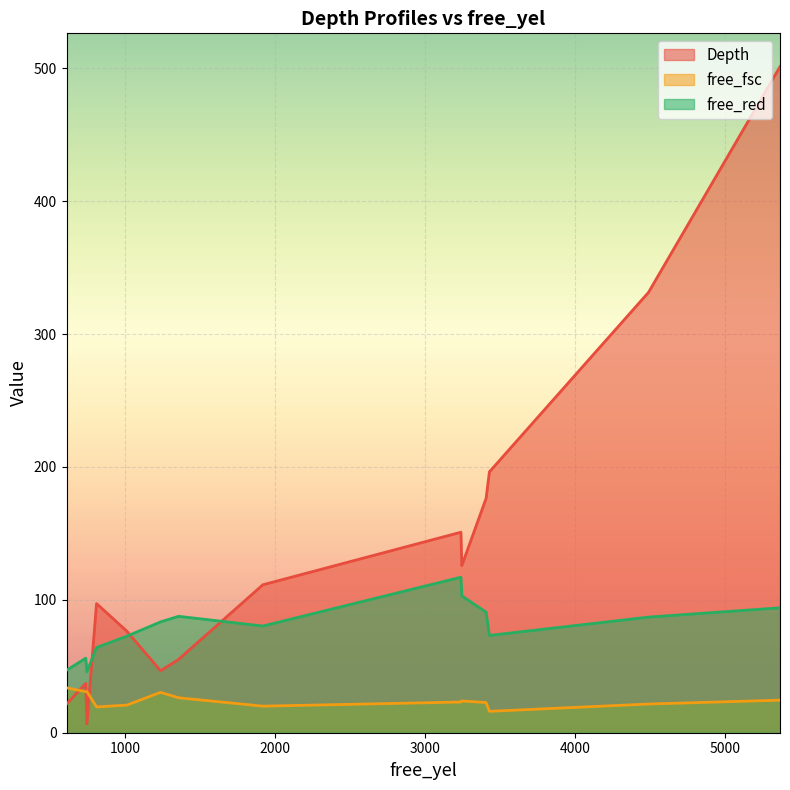

True or false: free_fsc and free_red intersect in this chart.

False